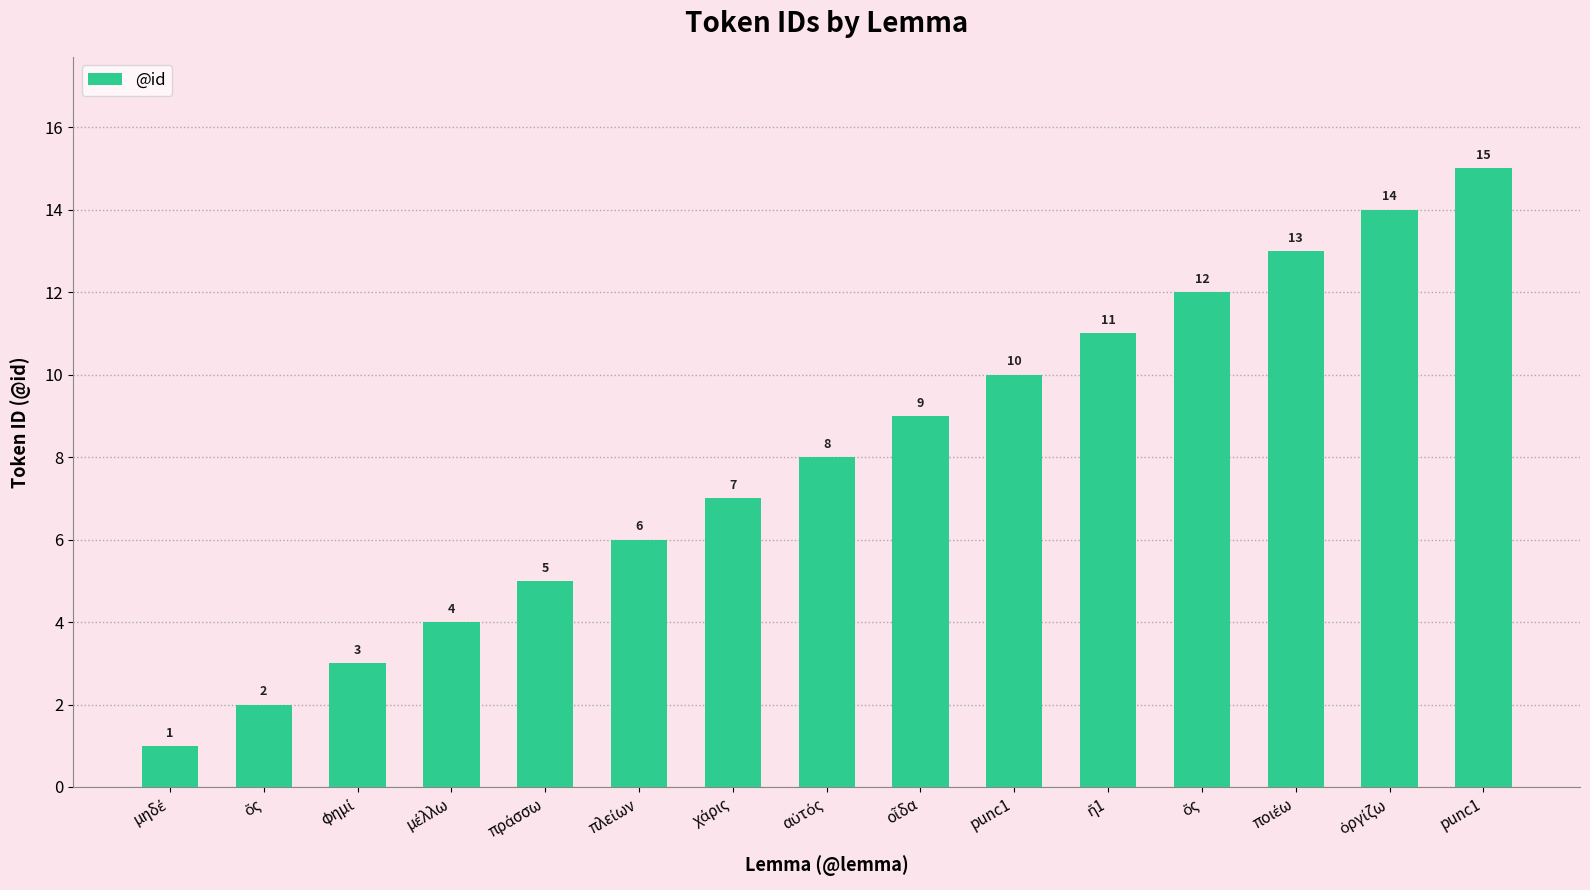

How many bars are there in total?

15